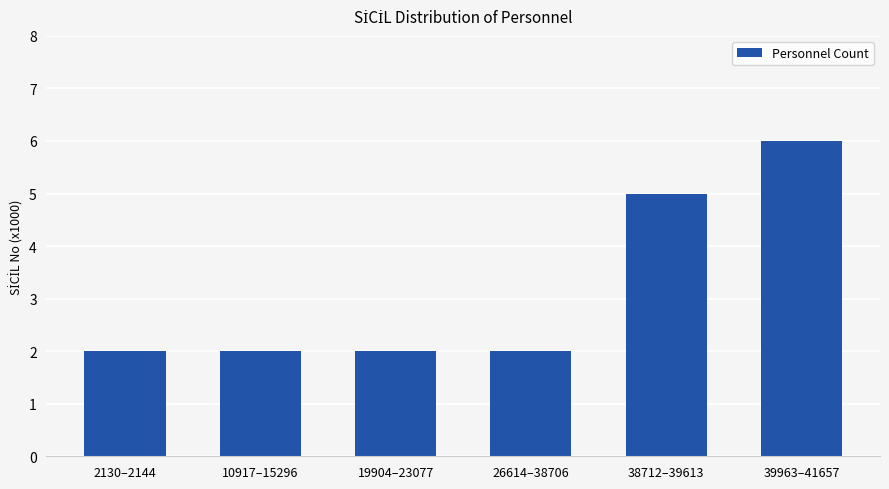

Count the values in the range 2 to 5.

5